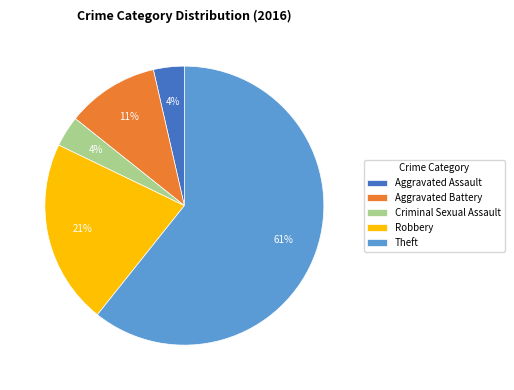

What percentage is the Robbery slice, to the nearest percent?

21%